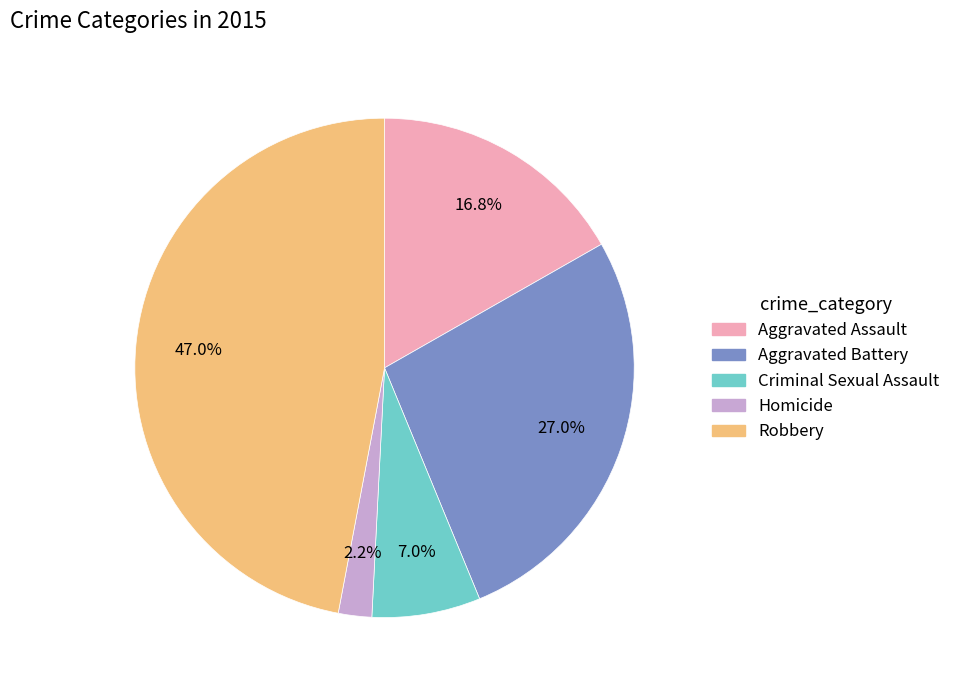

Is there any slice that represents more than half of the pie?

No